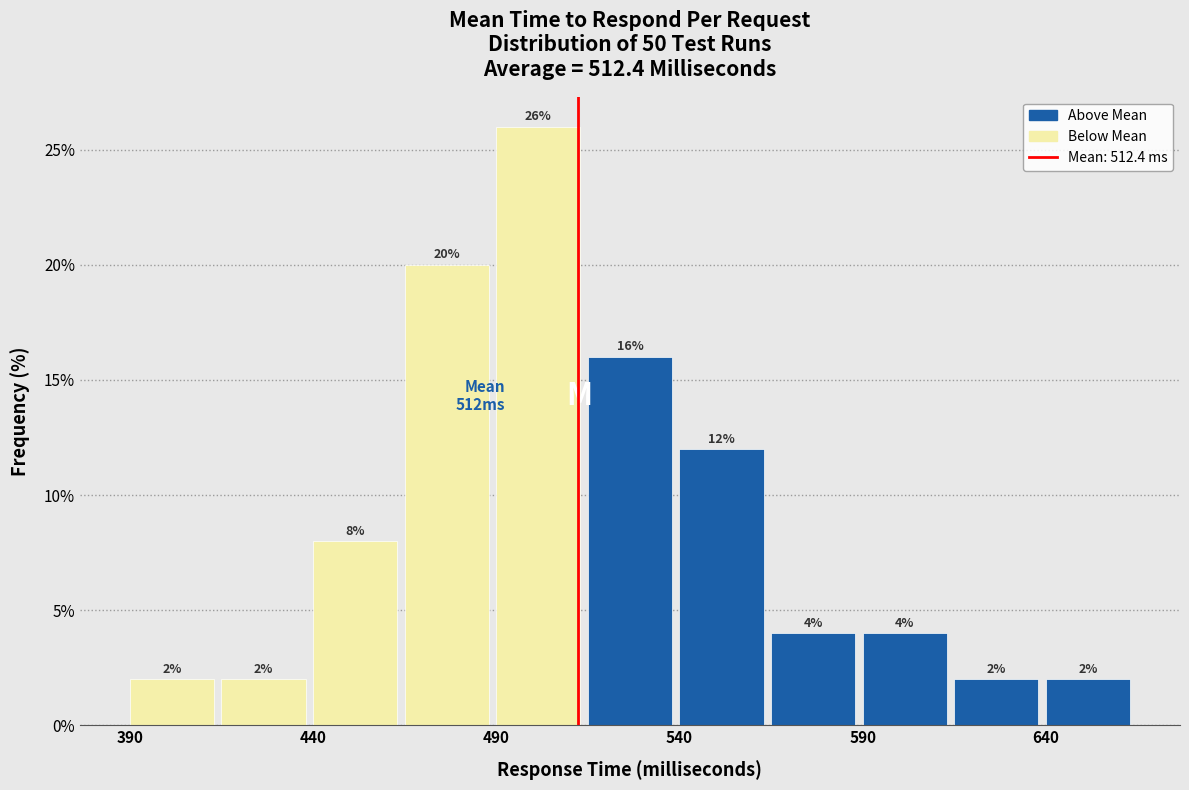

Reading left to right, list every bar in this chart as the range it spans on the x-axis followed by its height.

390 to 415: 2
415 to 440: 2
440 to 465: 8
465 to 490: 20
490 to 515: 26
515 to 540: 16
540 to 565: 12
565 to 590: 4
590 to 615: 4
615 to 640: 2
640 to 665: 2